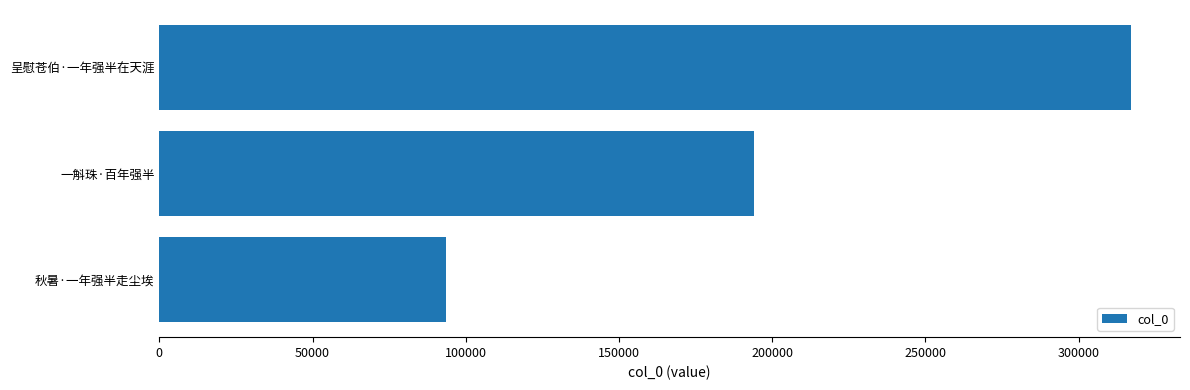

What is the ratio of the value at 呈慰苍伯·一年强半在天涯 to the value at 秋暑·一年强半走尘埃?

3.4